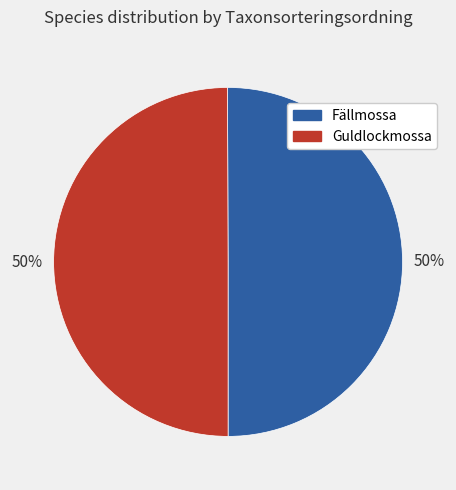

What is the ratio of the value at Fällmossa to the value at Guldlockmossa?

1.0